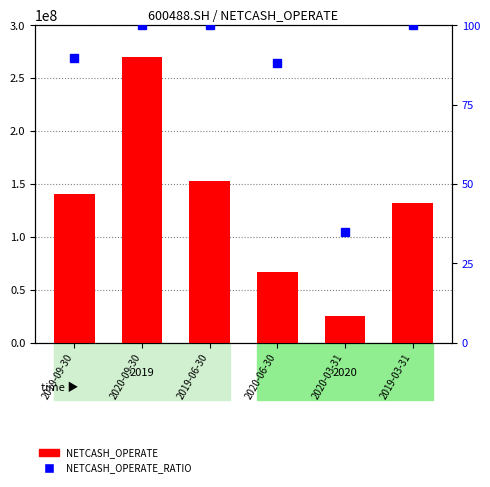

What is the value of the NETCASH_OPERATE_RATIO bar at the 1st from the left?

89.6